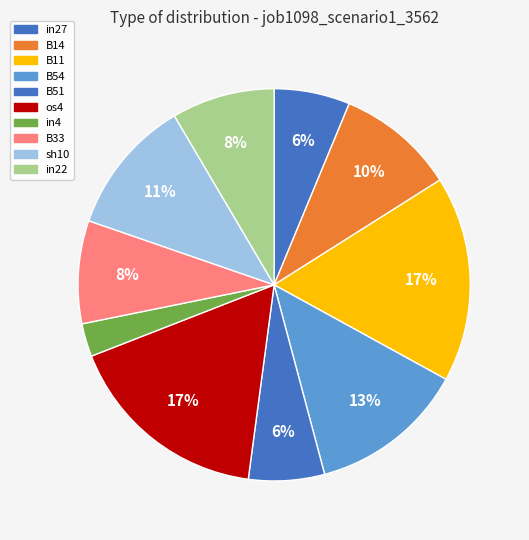

Is there a majority slice in this chart?

No